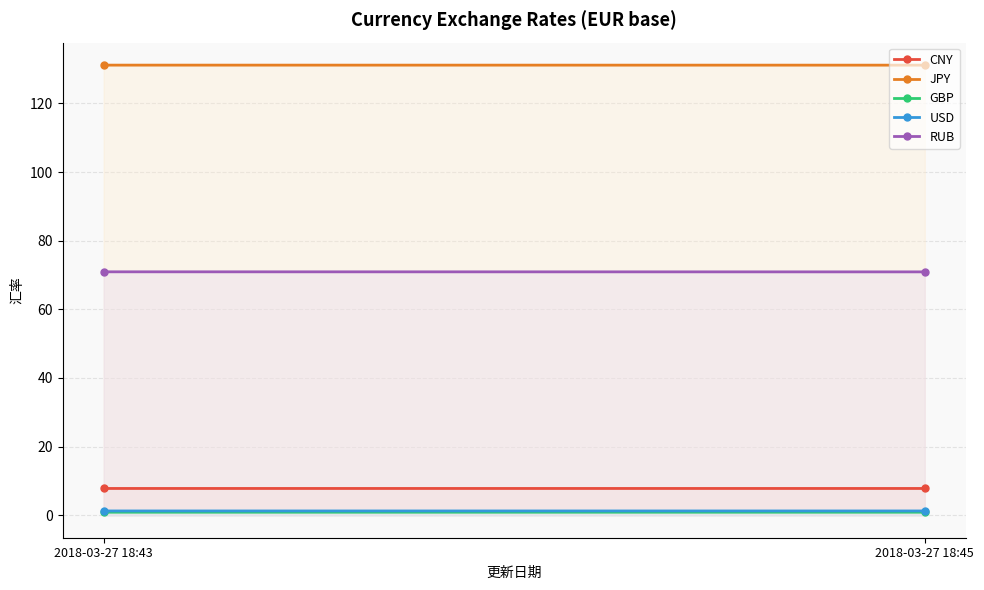

What is the maximum value for CNY?

7.8